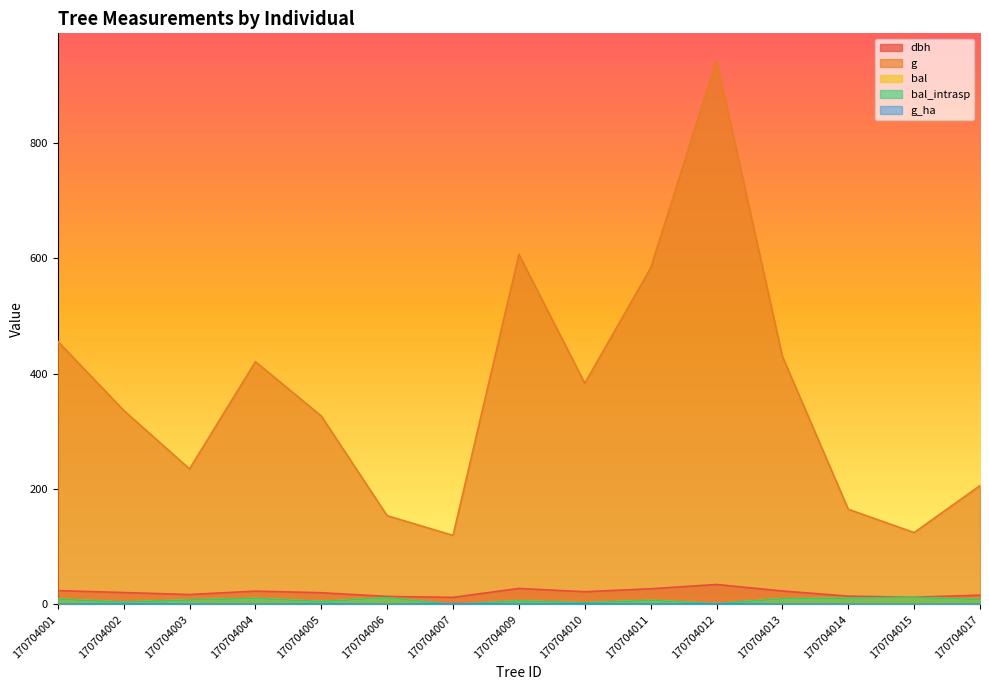

What is the sum of all bal values?

108.0